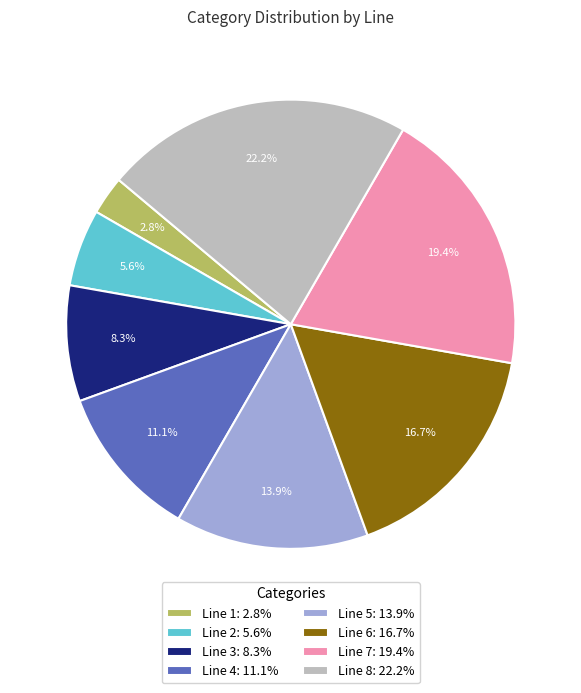

The Line 2 slice represents 1% of the pie. True or false?

False